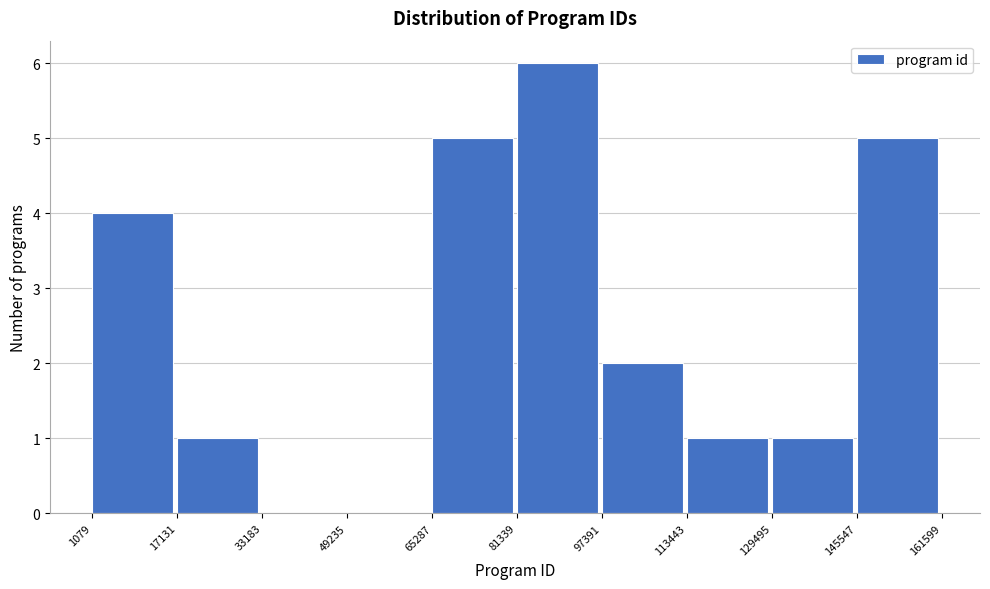

What is the height of the bar covering 81339 to 97391 on the x-axis? The values are not printed on the chart, so give them approximately, as read against the axis.

6